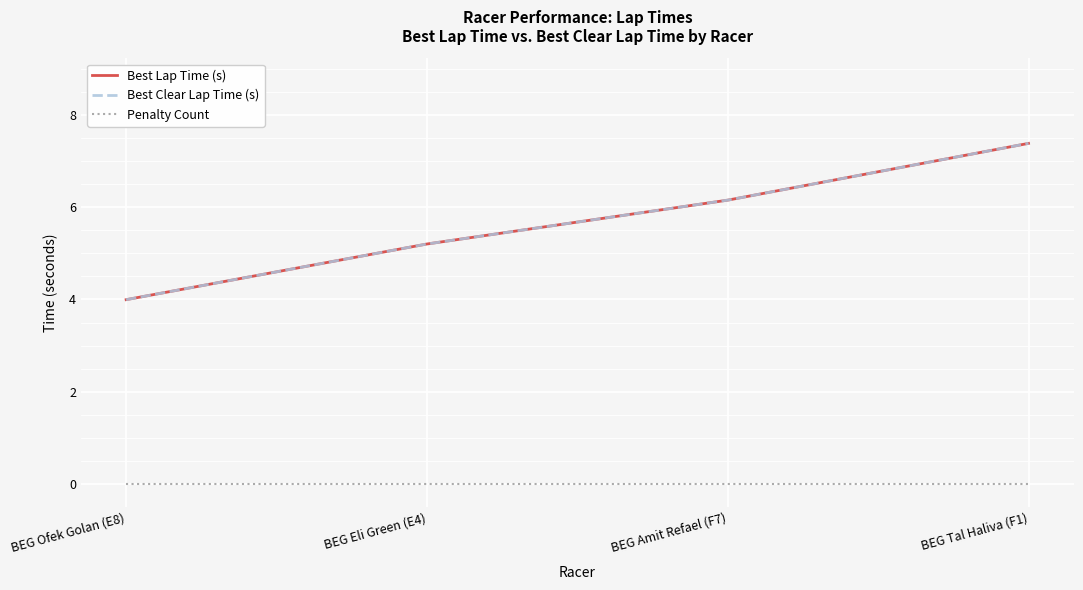

Does the chart display data point markers on the line(s)?

No